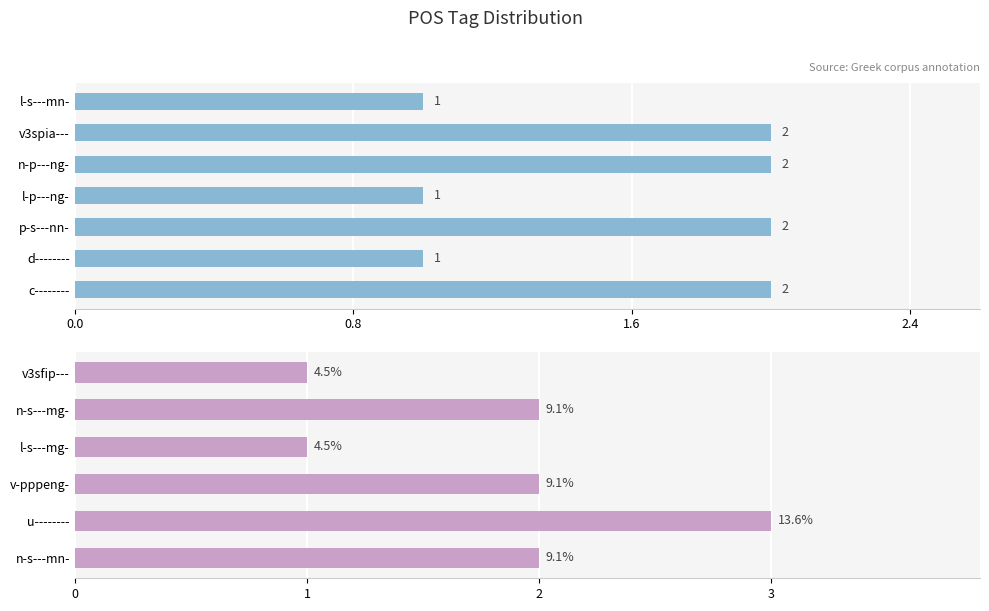

Are the bars horizontal?

Yes